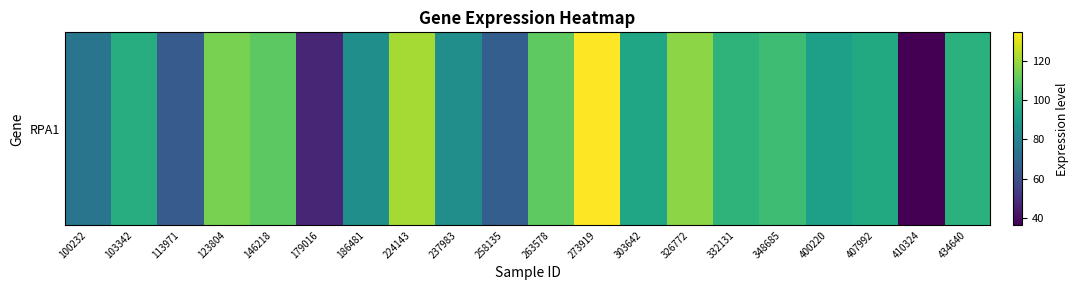

What is the difference between the values at 113971 and 434640?

34.7